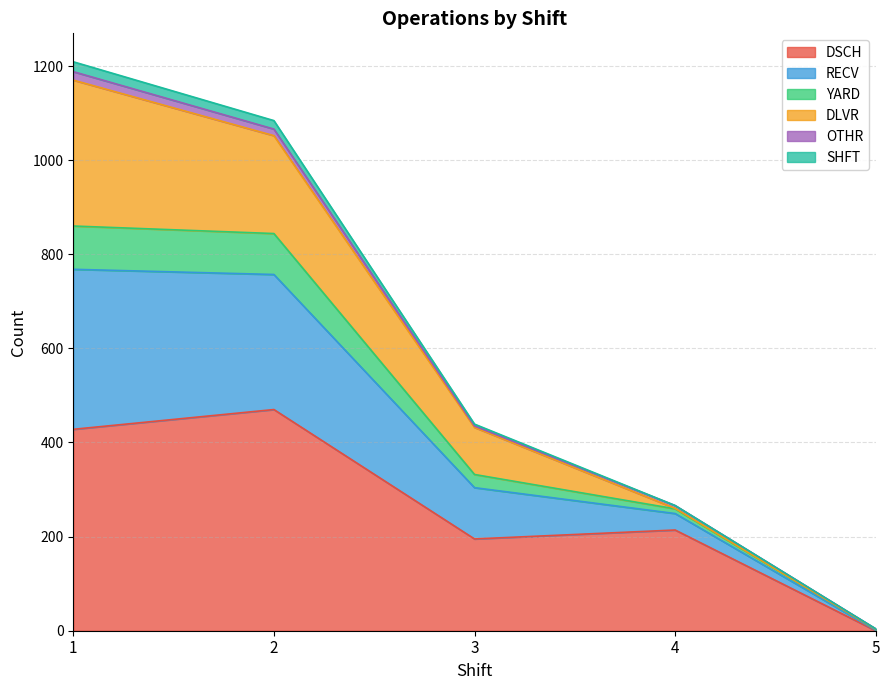

The value of DSCH at 1 is 428. True or false?

True